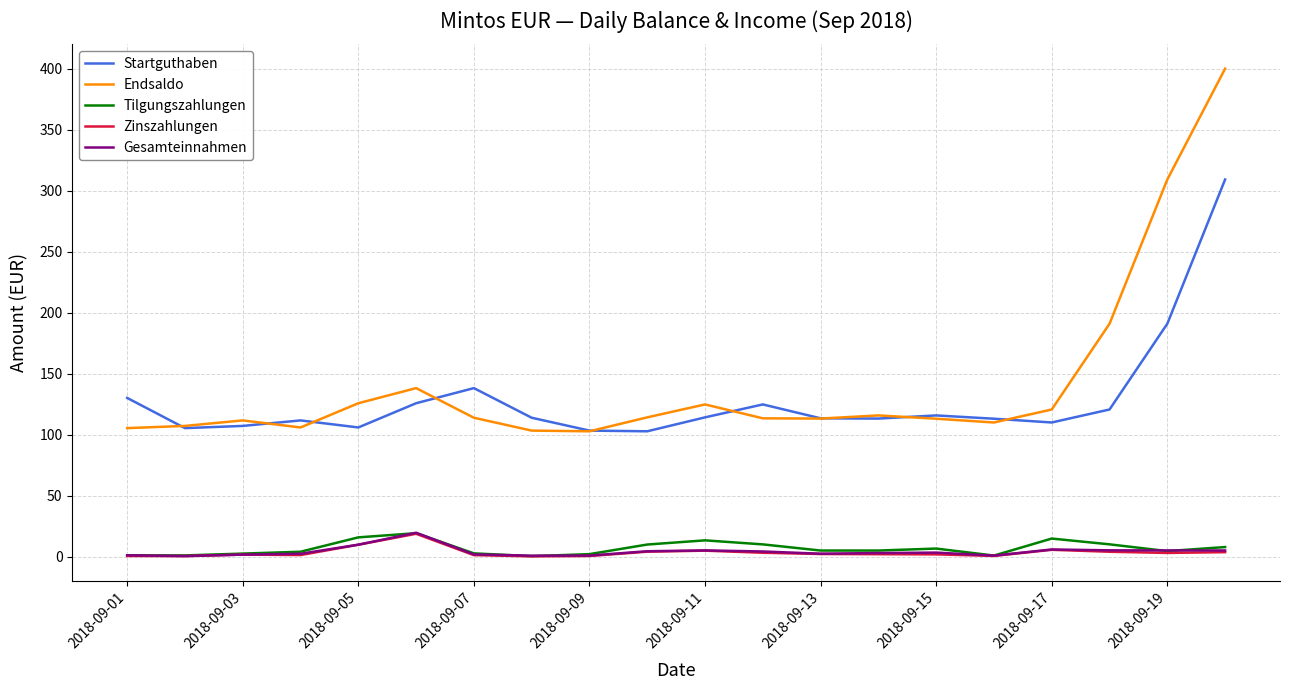

Which series has the largest range (max minus min)?

Endsaldo